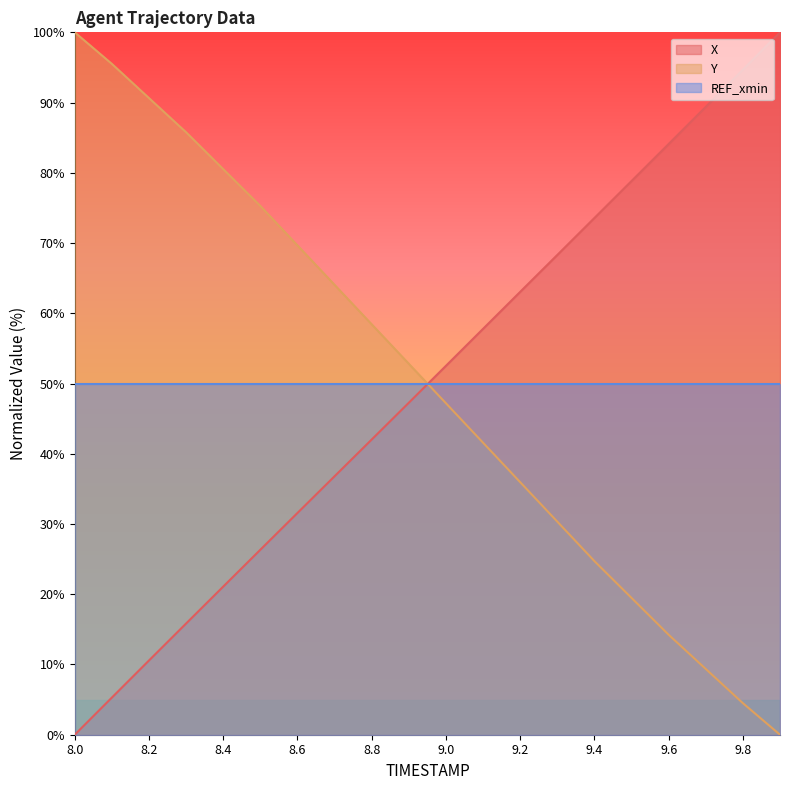

What is the total value across all series at 8.8?

150.5